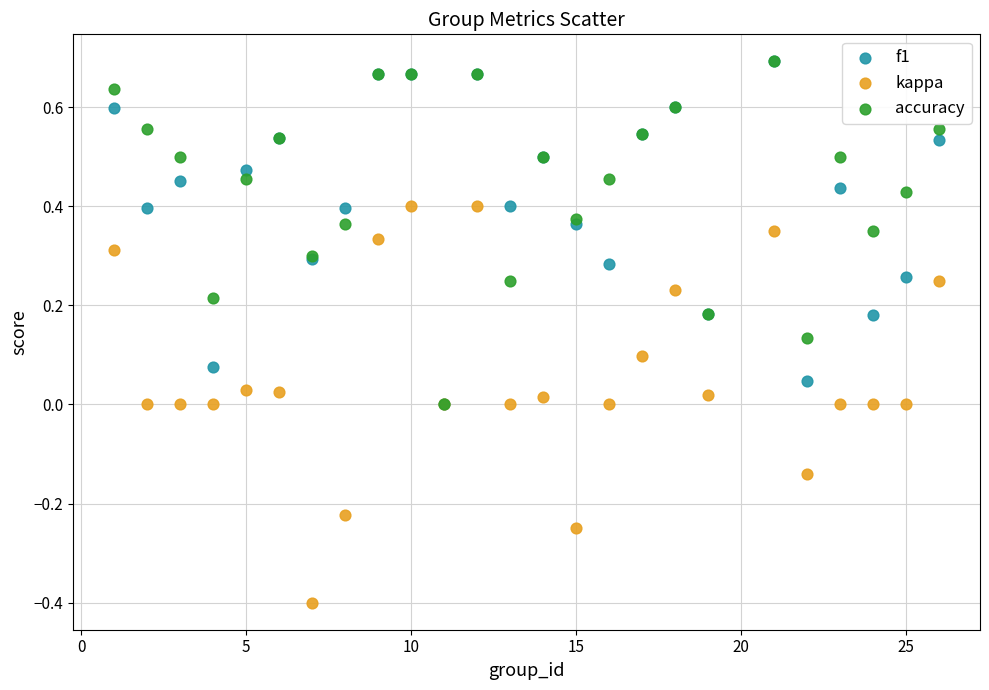

Which series reaches the minimum Y coordinate?

kappa